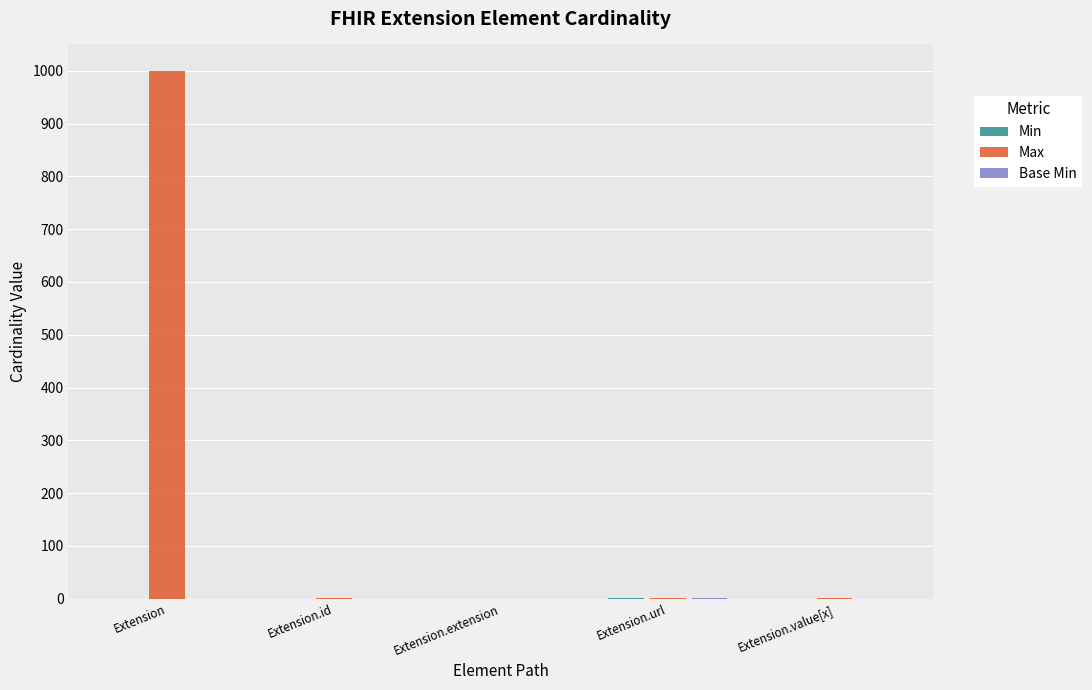

At which category is the sum across all series the highest?

Extension